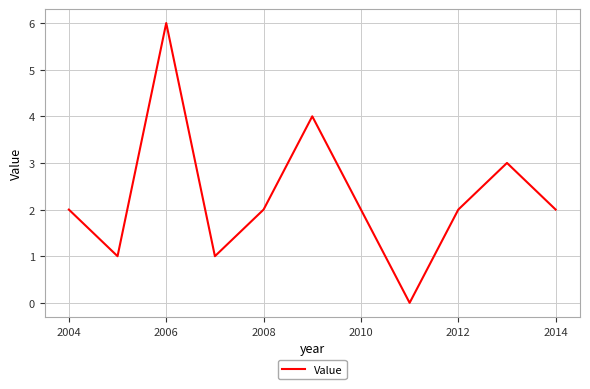

How many series are shown in this chart?

1